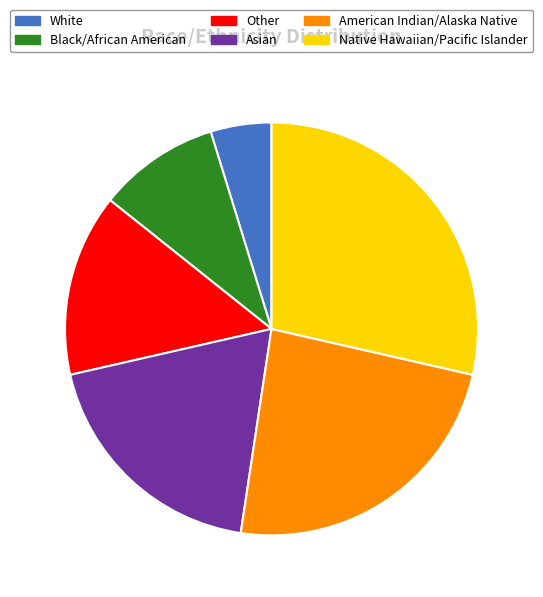

Do Other and American Indian/Alaska Native together represent more than half of the pie?

No